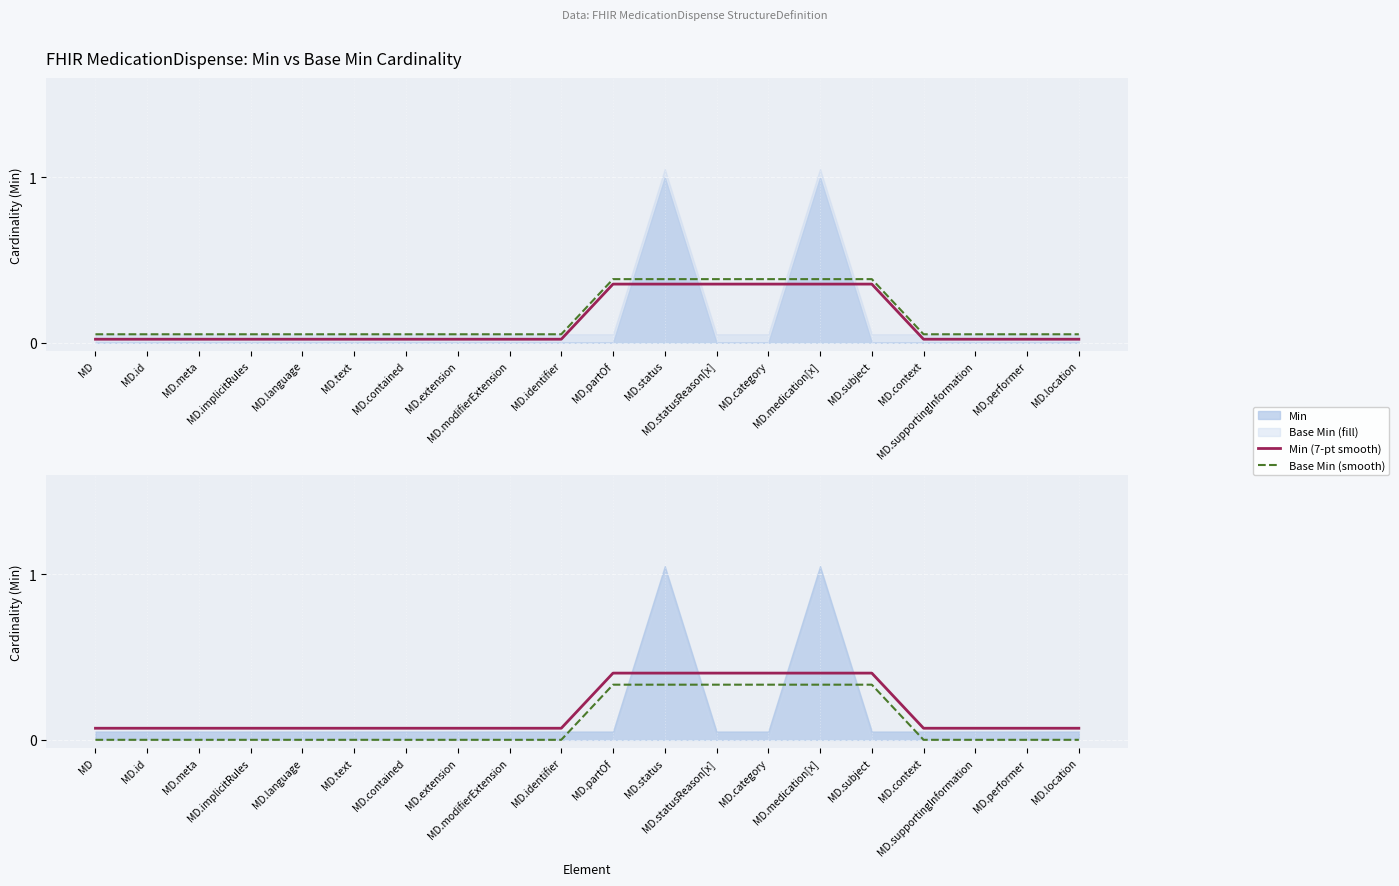

Which series changed the most between MD.contained and MD.subject?

Min (7-pt smooth)